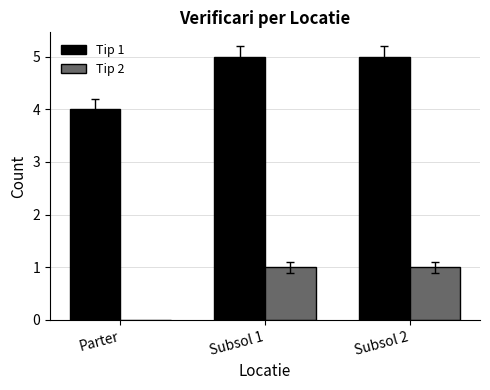

The Tip 2 series shows 1 at Subsol 1. True or false?

True